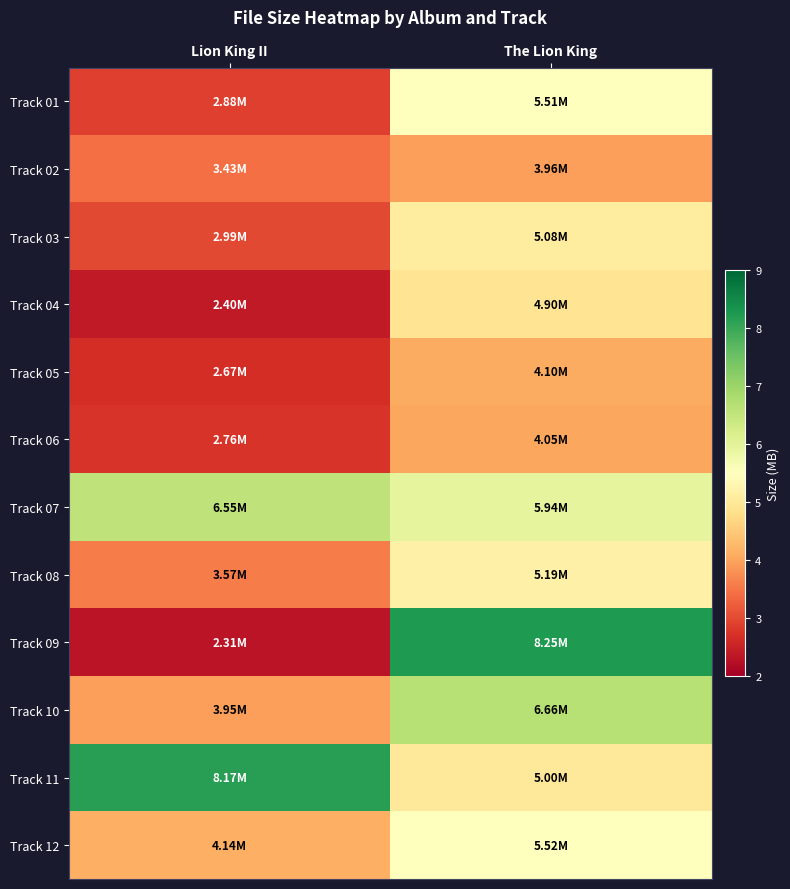

Between The Lion King and Lion King II, which is larger?

The Lion King